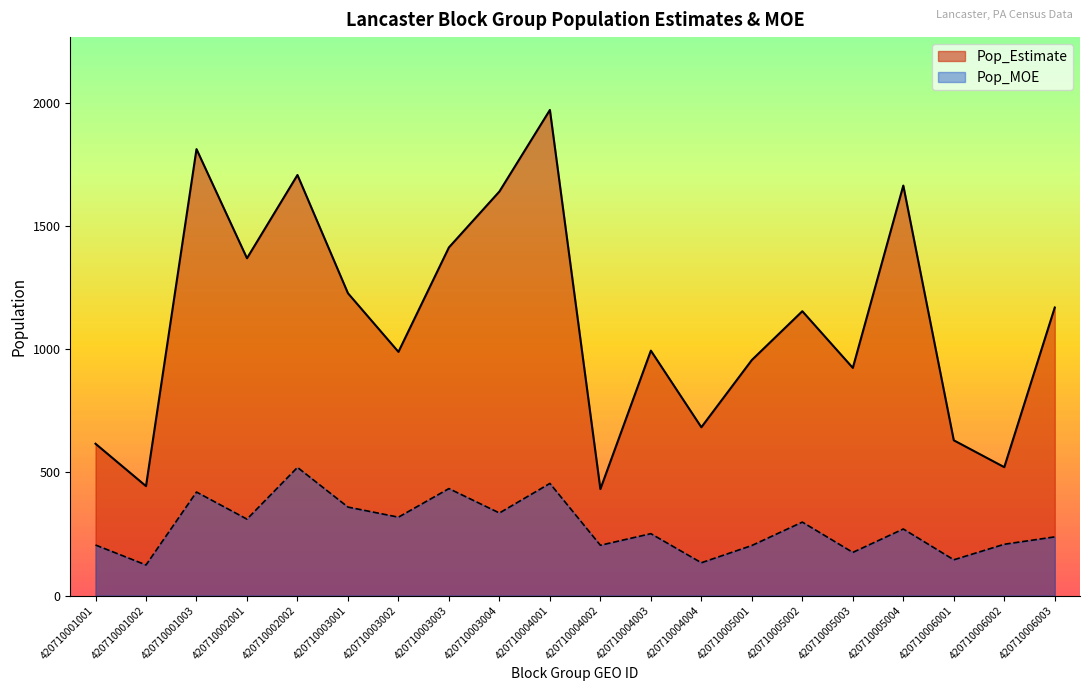

What is the average value of the Pop_Estimate series?

1116